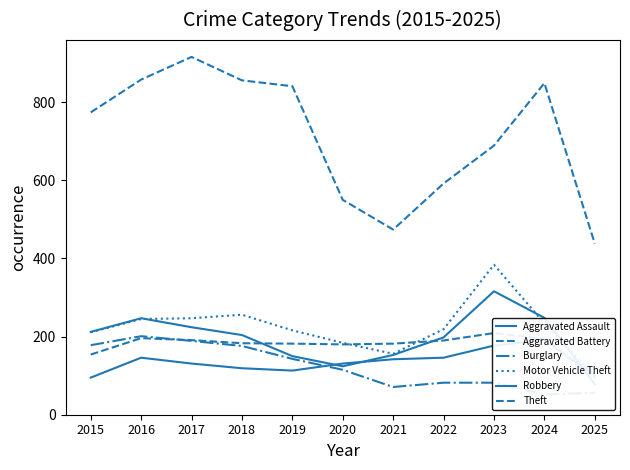

Reading right to left, what are all the values shown in this chart?

Aggravated Assault: 2025=101	2024=191	2023=177	2022=146	2021=142	2020=131	2019=113	2018=119	2017=131	2016=146	2015=95
Aggravated Battery: 2025=94	2024=194	2023=209	2022=190	2021=182	2020=180	2019=182	2018=183	2017=191	2016=196	2015=154
Burglary: 2025=56	2024=52	2023=82	2022=82	2021=71	2020=115	2019=143	2018=176	2017=189	2016=201	2015=178
Motor Vehicle Theft: 2025=98	2024=234	2023=384	2022=219	2021=156	2020=184	2019=216	2018=256	2017=247	2016=245	2015=211
Robbery: 2025=78	2024=248	2023=316	2022=198	2021=153	2020=124	2019=150	2018=204	2017=224	2016=247	2015=212
Theft: 2025=438	2024=849	2023=689	2022=592	2021=474	2020=550	2019=841	2018=856	2017=916	2016=858	2015=774